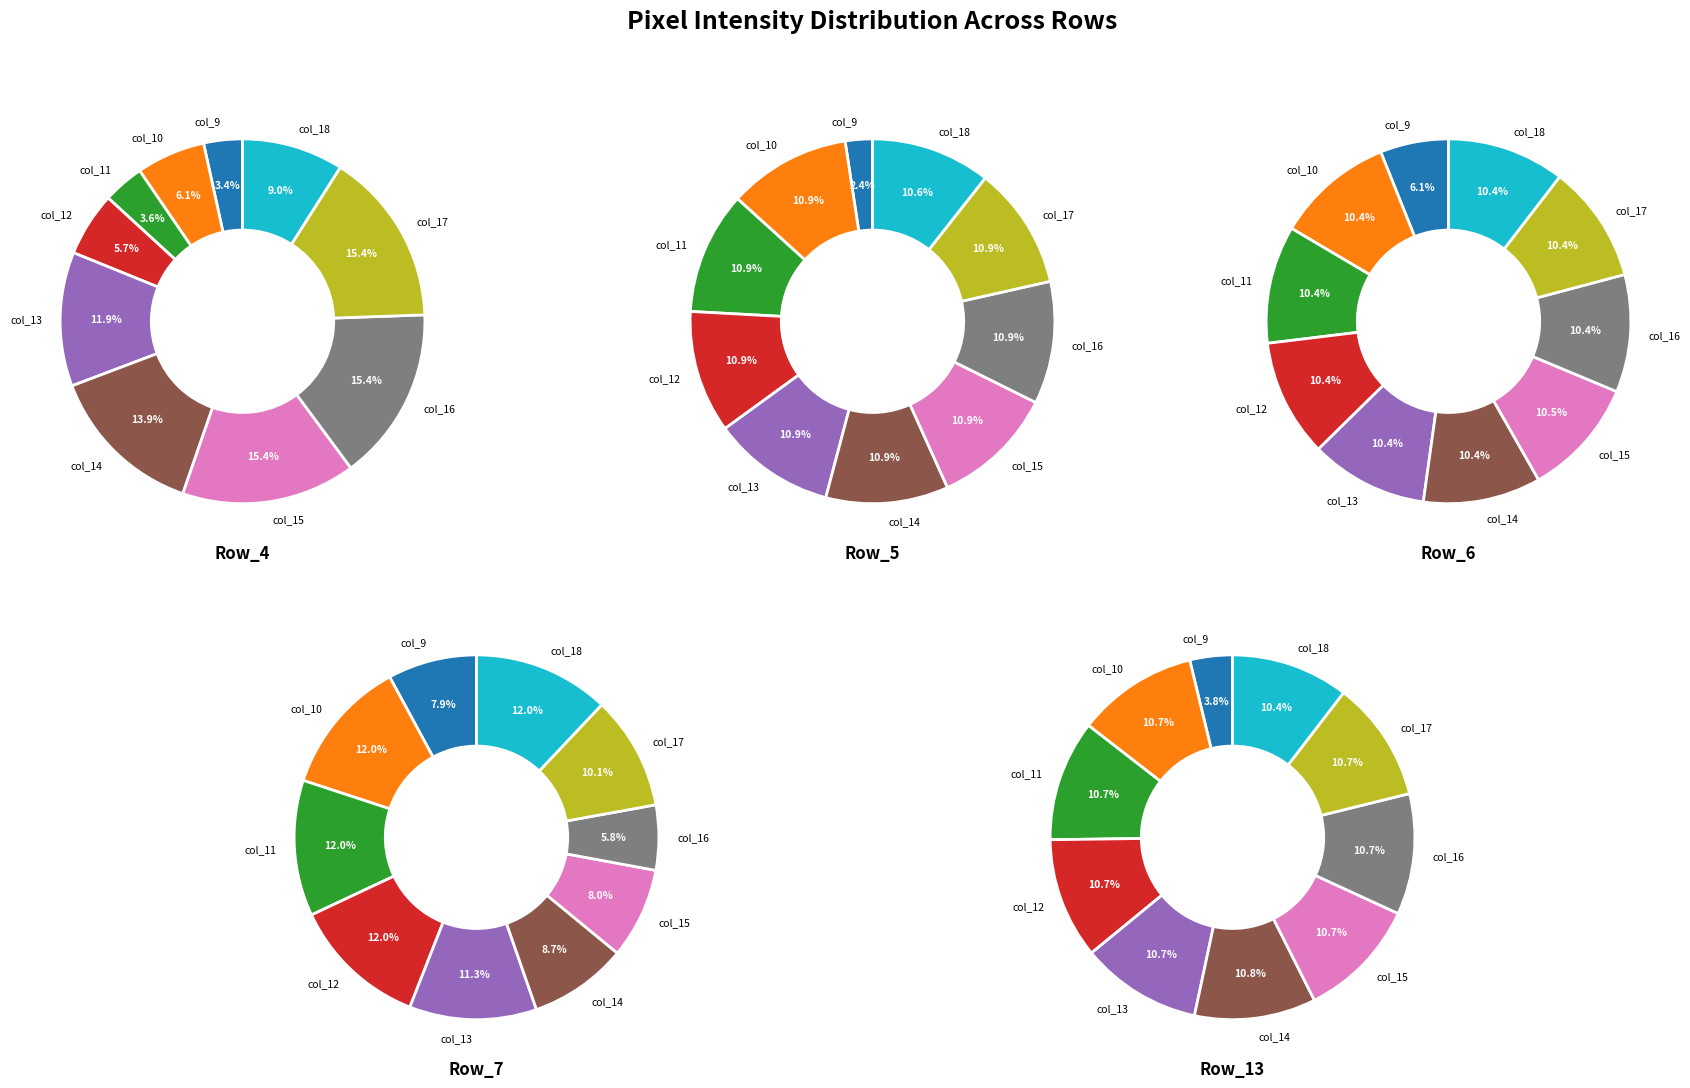

To the nearest percent, what is the average slice percentage?

10%